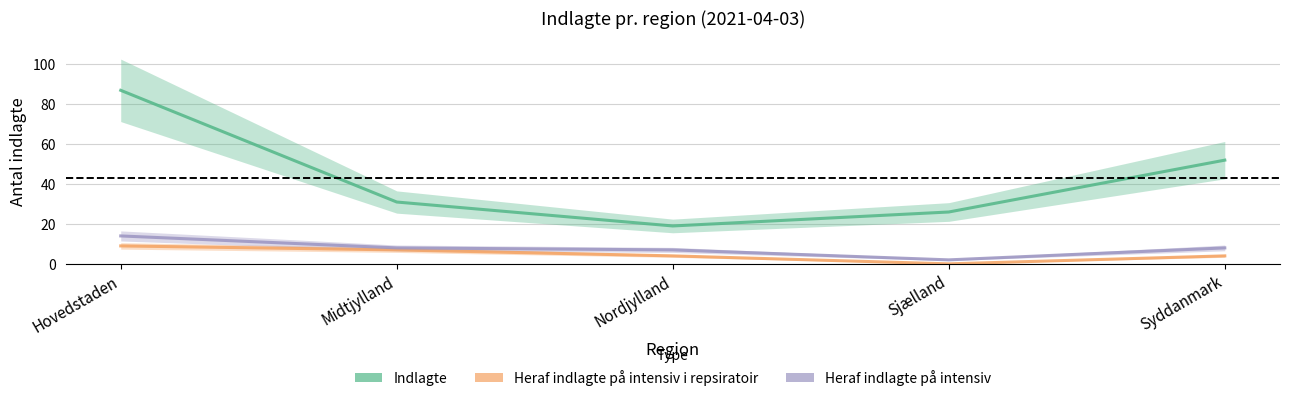

What is the difference between the Heraf indlagte på intensiv i repsiratoir values at Sjælland and Midtjylland?

7